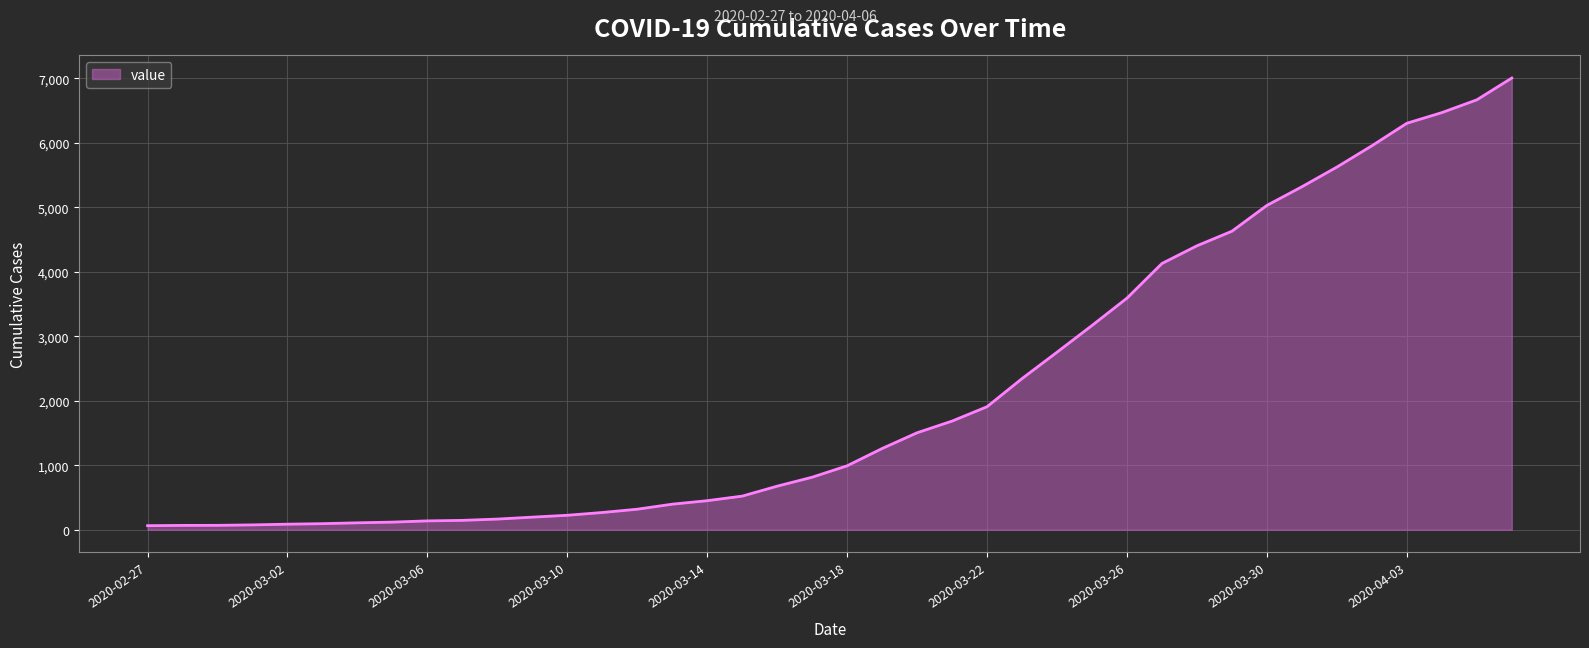

What is the minimum value shown in the chart?

64